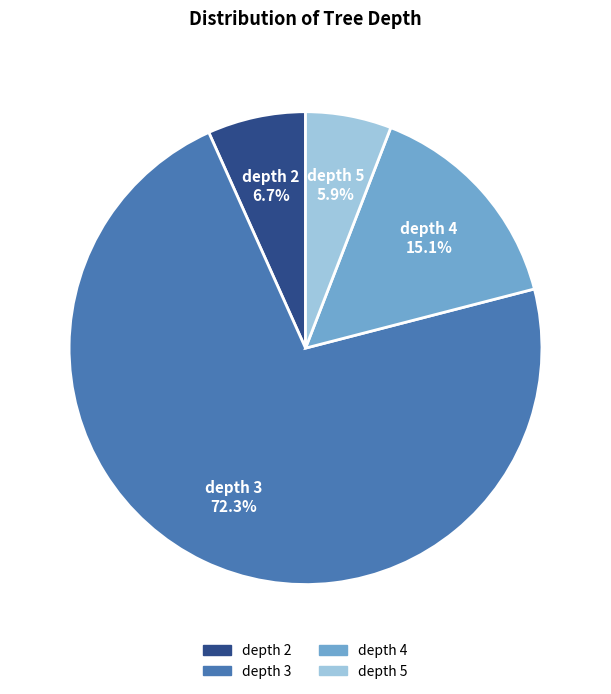

To the nearest percent, what is the combined percentage of depth 4 and depth 5?

21%